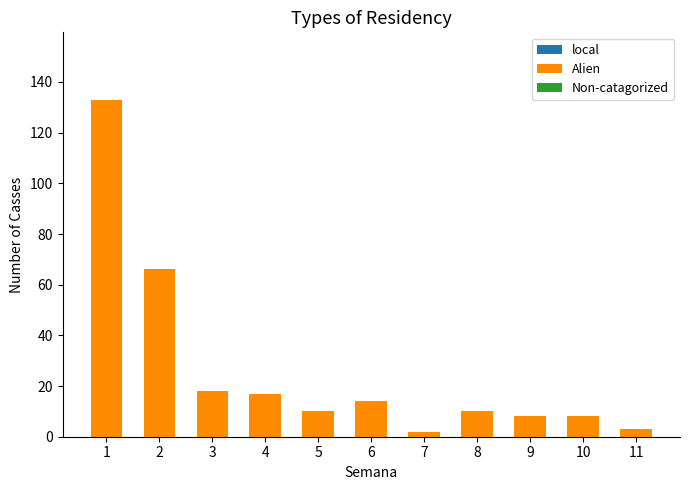

What is the maximum value shown in the chart?

133